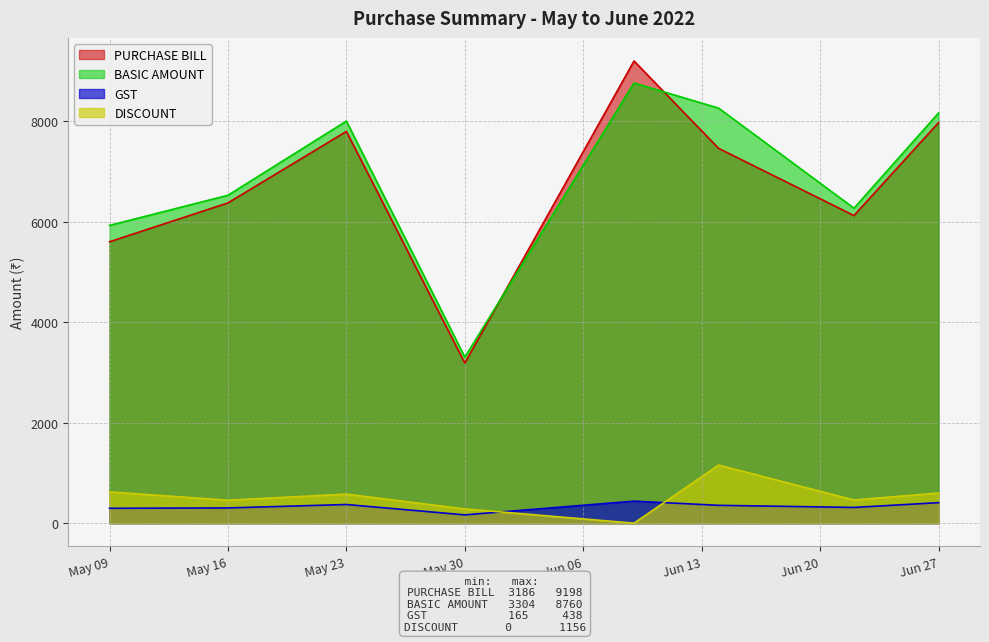

What is the greatest value displayed?

9198